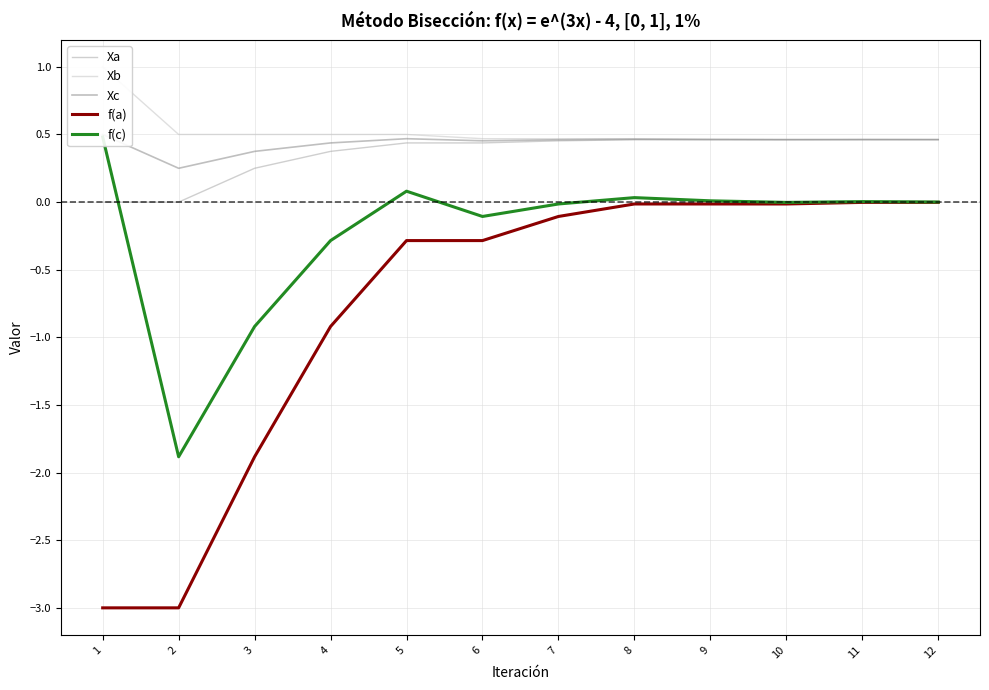

What is the average value of the Xc series?

0.4